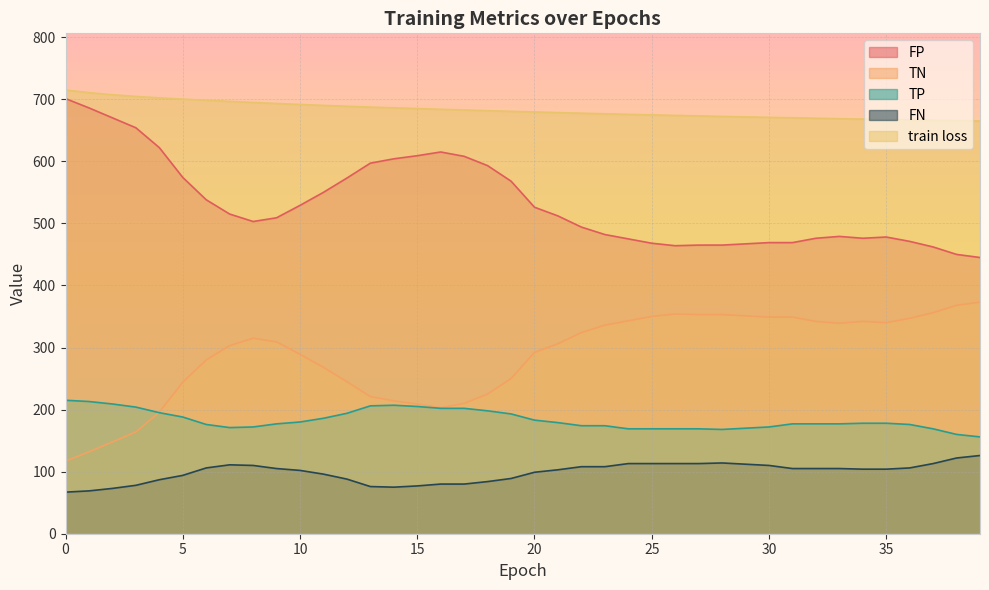

What is the difference between the maximum and minimum values in the FP series?

256.0